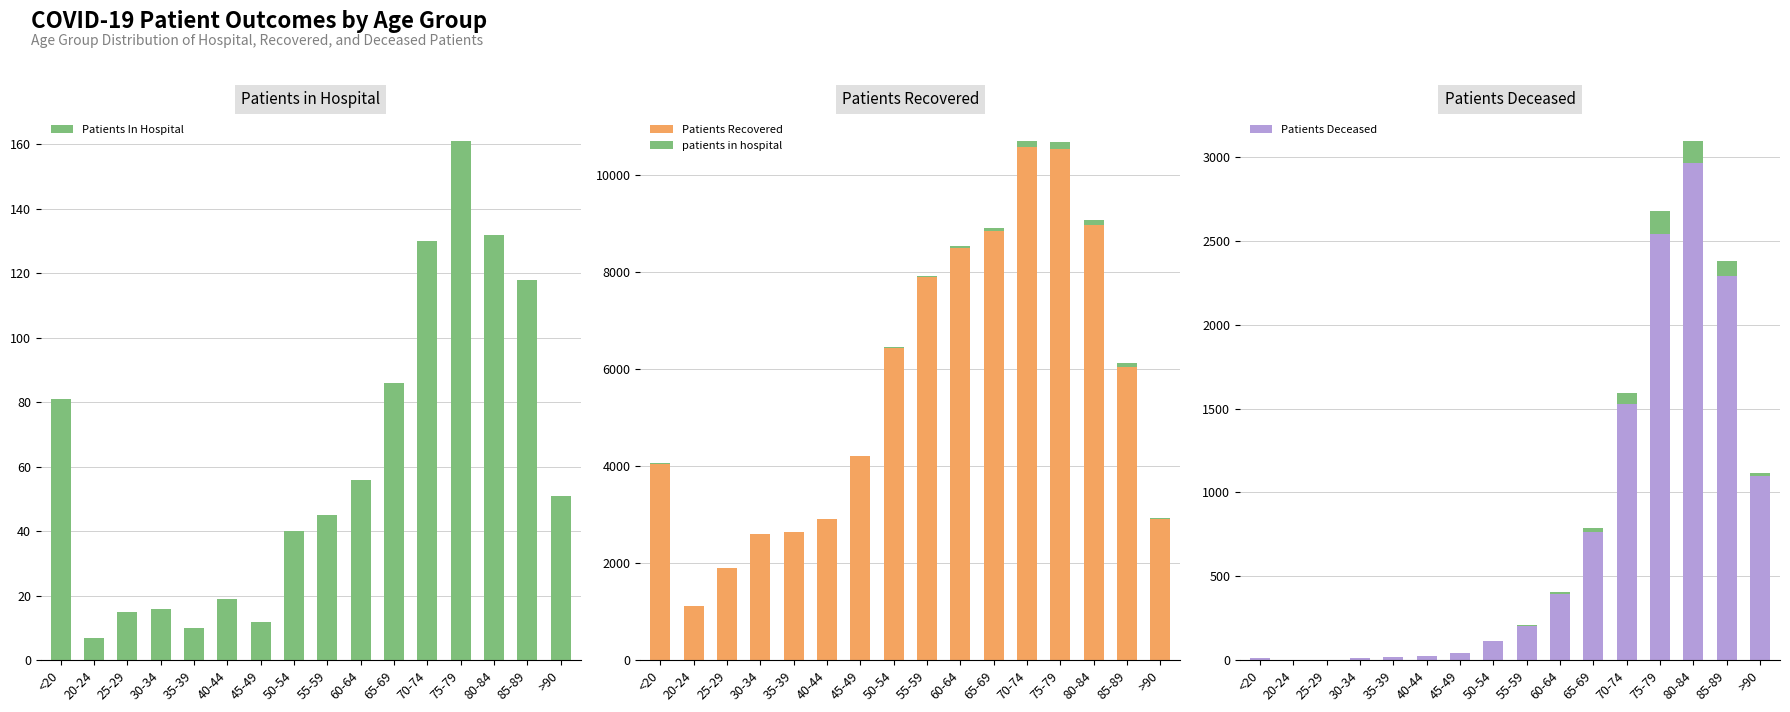

Which category has the lowest value in the Patients Recovered series?

20-24